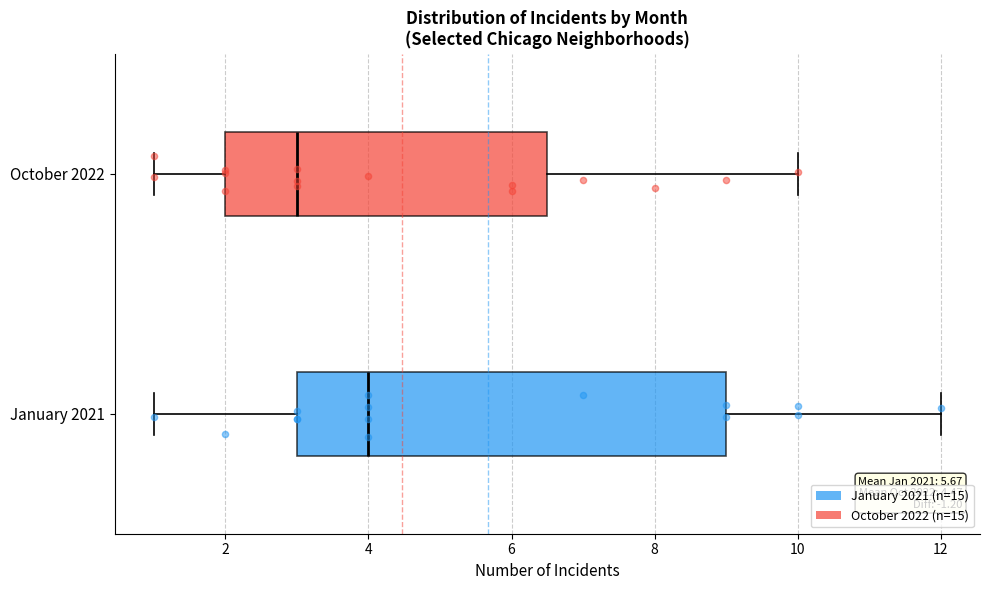

Reading bottom to top, transcribe this box plot: for each box, give where its median line is, the range the box spans, and where its two whiskers end, as read against the x-axis. The values are not printed on the chart, so give them approximately, as read against the axis.

January 2021: median 4.0, box 3.0 to 9.0, whiskers 1.0 to 12.0
October 2022: median 3.0, box 2.0 to 6.6, whiskers 1.0 to 10.0